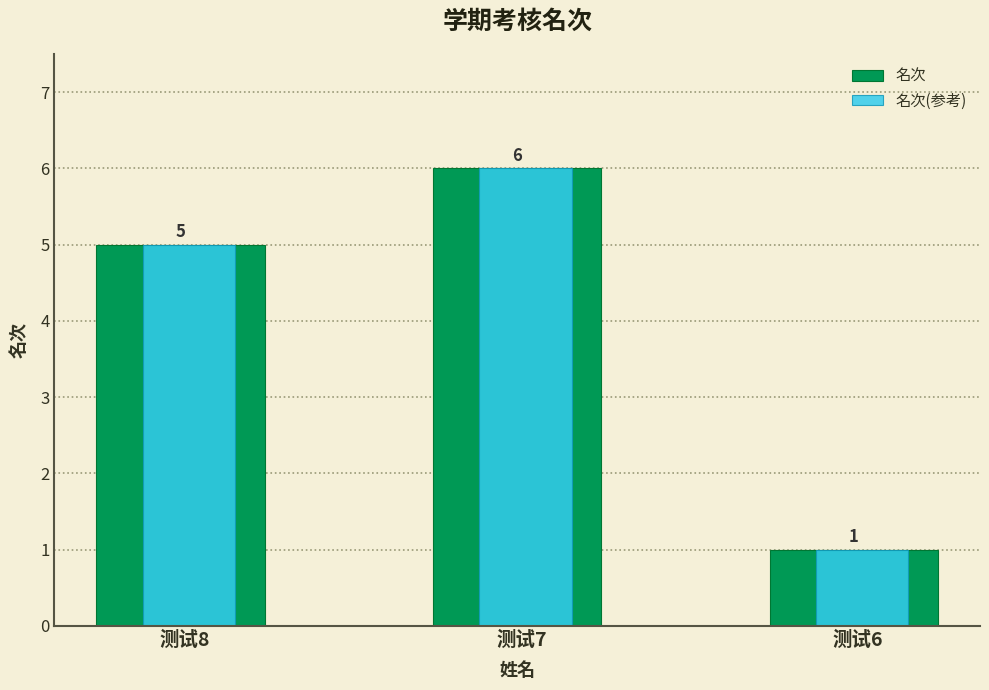

Rank the categories by 名次(参考) value from lowest to highest.

测试6, 测试8, 测试7